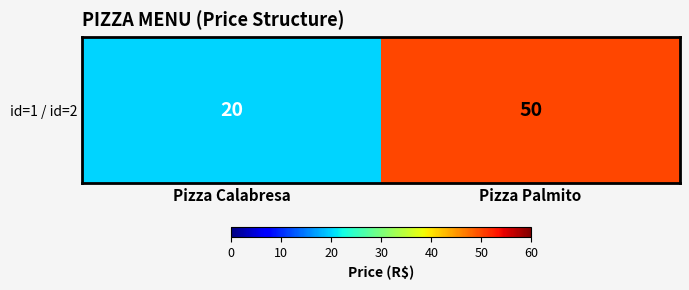

What is the maximum value shown in the chart?

50